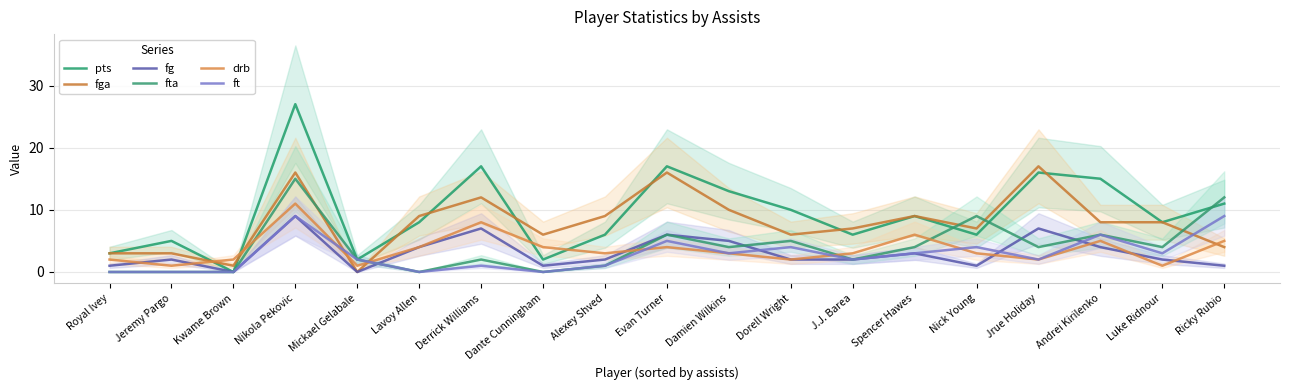

In fta, how many points are higher than both neighbors (excluding endpoints)?

6